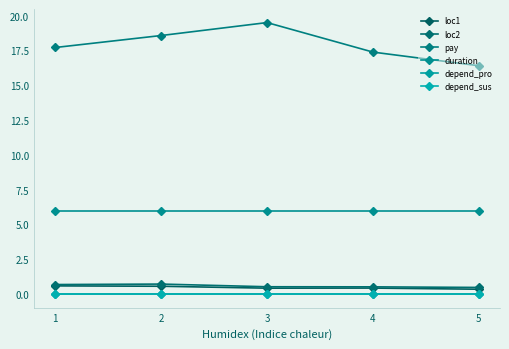

True or false: loc2 and depend_pro intersect in this chart.

False